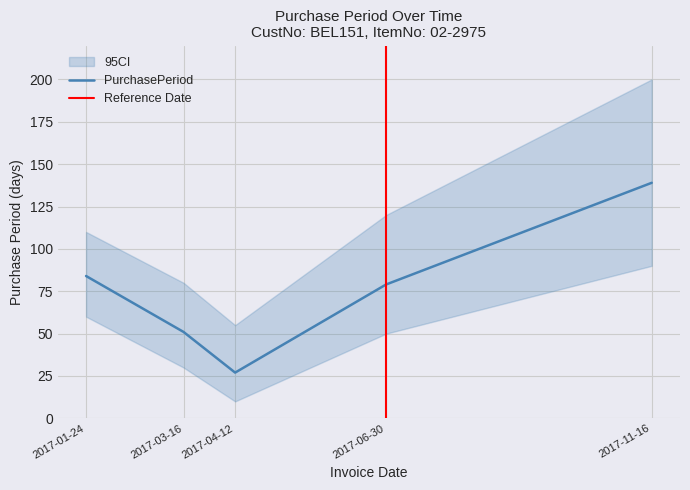

Reading left to right, transcribe all the data shown in this chart.

84	51	27	79	139